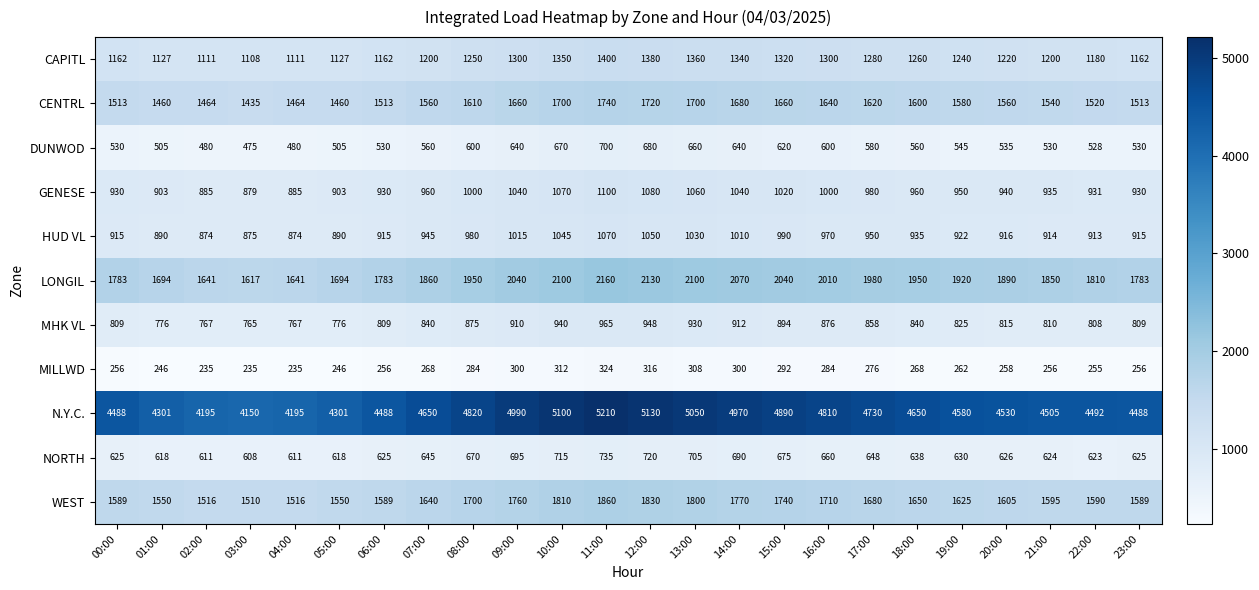

The value of HUD VL at 14:00 is 1010. True or false?

True